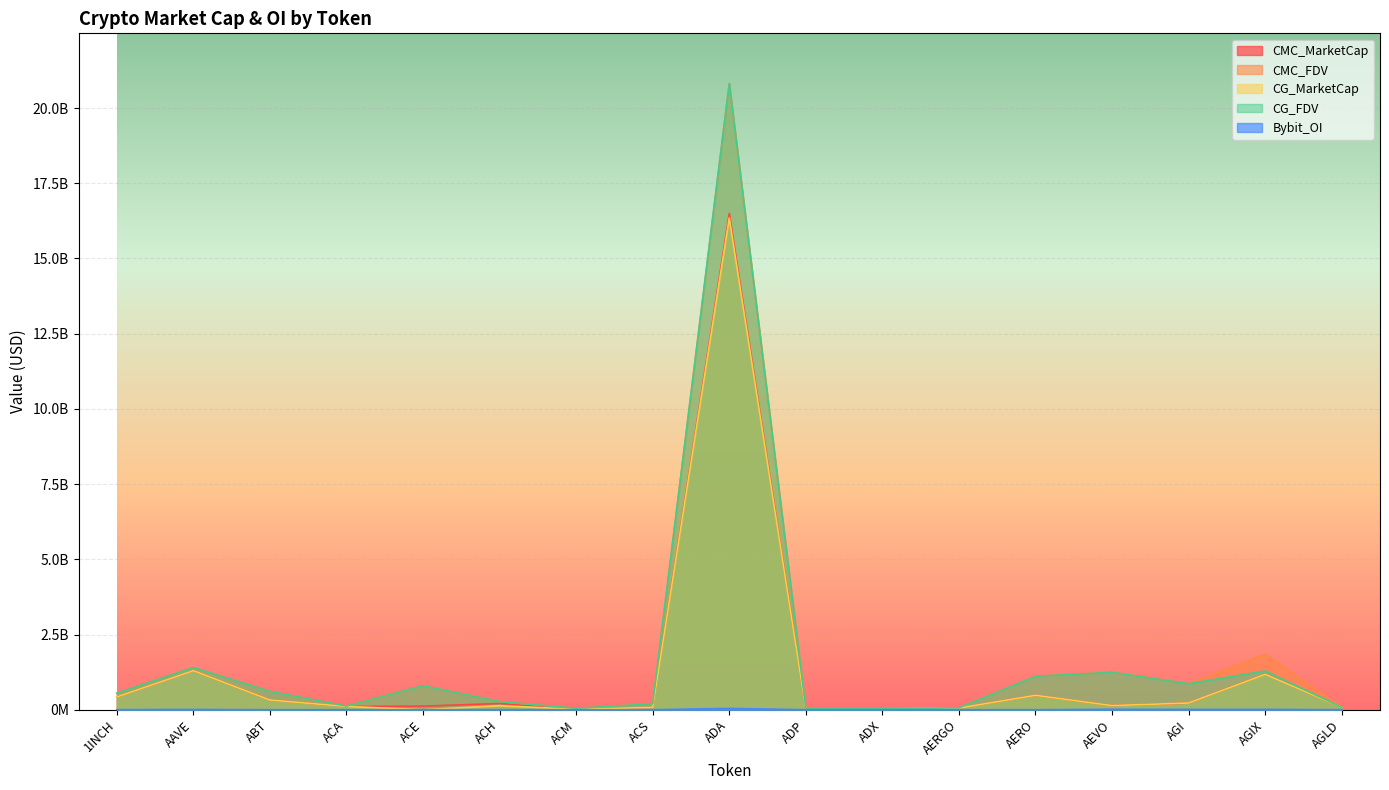

How many values in the CG_MarketCap series are below 133866962?

8